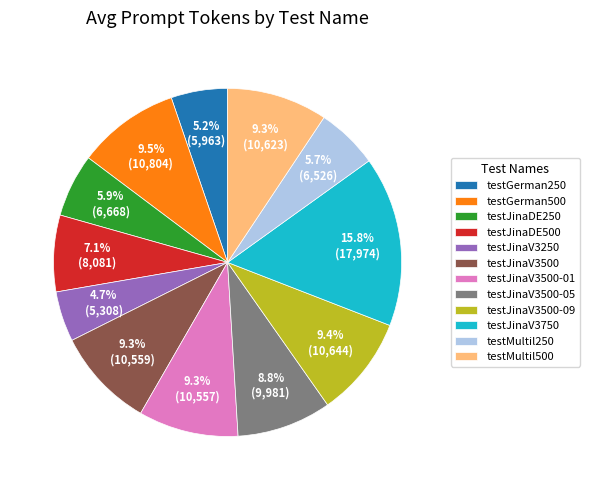

Does any single category account for the majority?

No